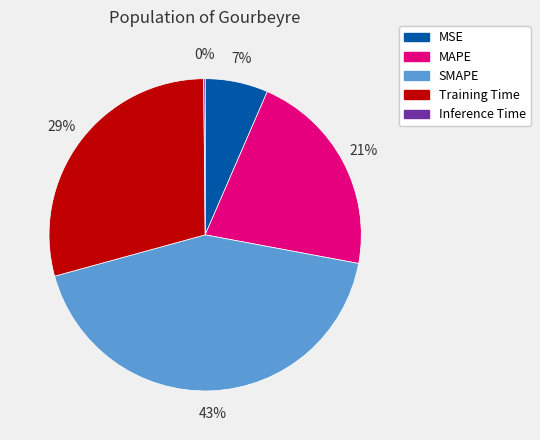

Which has a higher value, MAPE or MSE?

MAPE